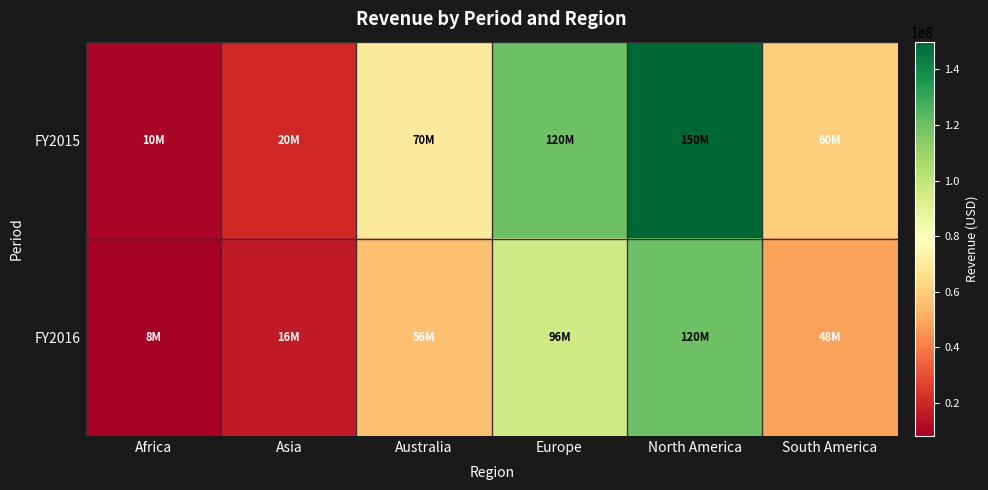

Which has a higher value, North America or South America?

North America